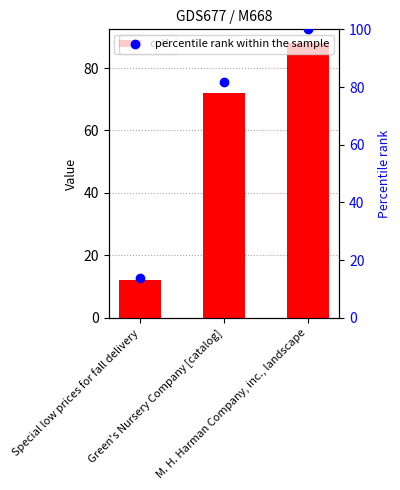

Which series has the widest spread of Y values?

percentile rank within the sample